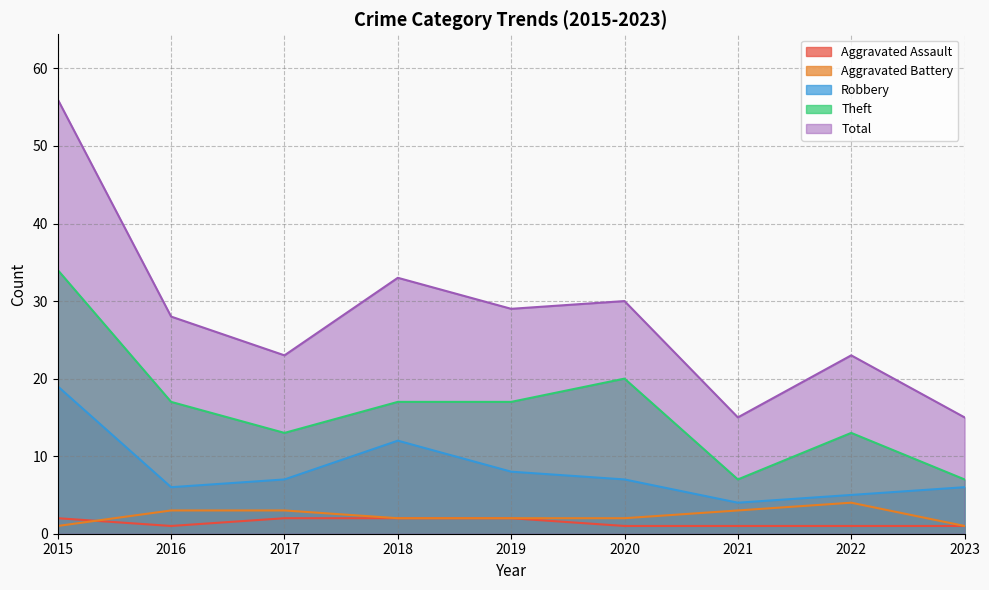

Between 2015 and 2016, which series saw the biggest shift?

Total